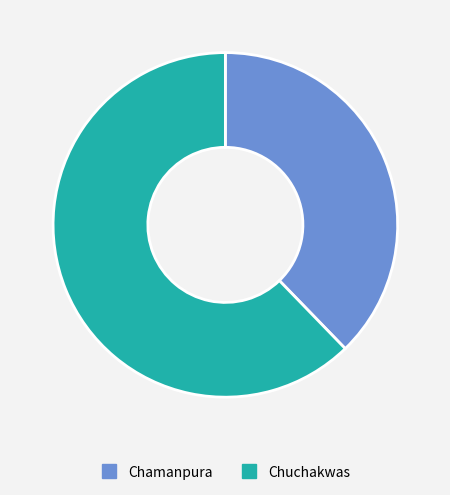

Which slice is the largest?

Chuchakwas